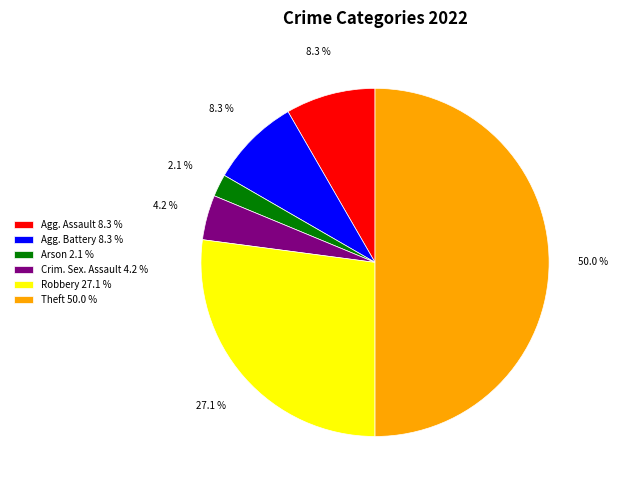

Do Agg. Battery 8.3 % and Crim. Sex. Assault 4.2 % together represent more than half of the pie?

No